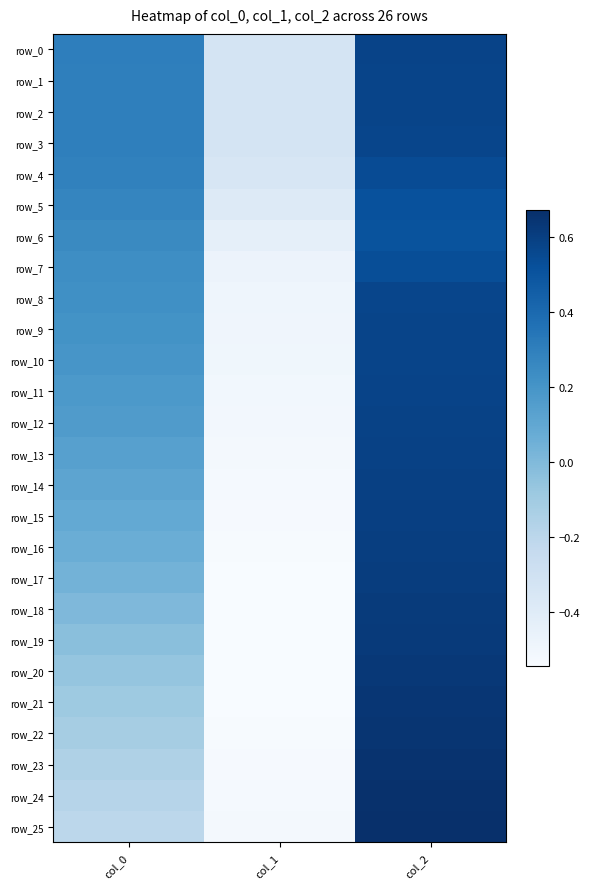

Between col_1 and col_2, which is larger?

col_2